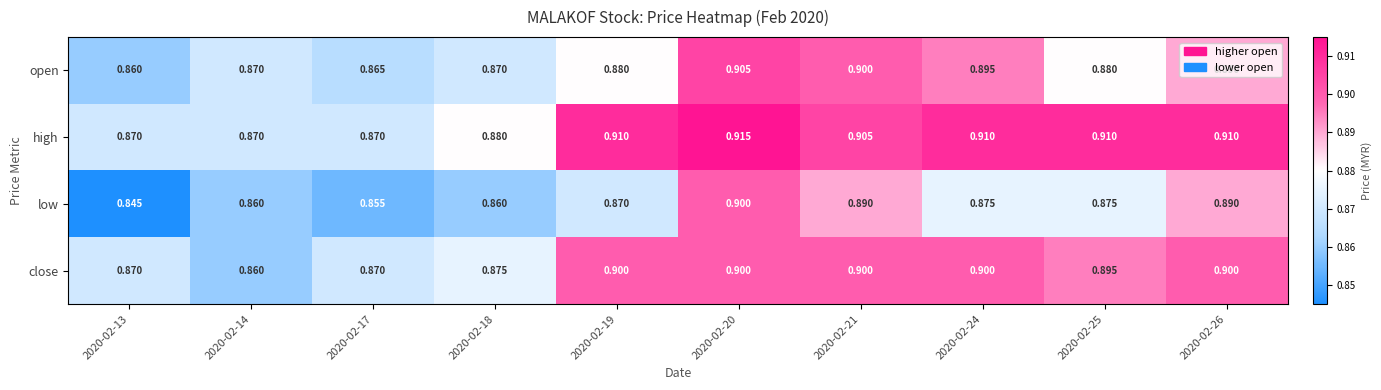

Which series has the largest total across all categories?

high